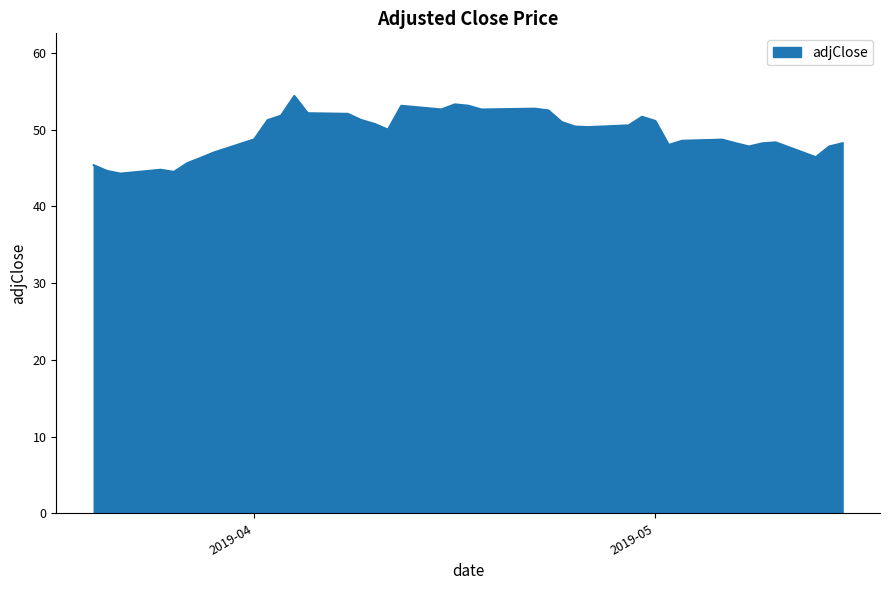

What is the maximum value shown in the chart?

54.4